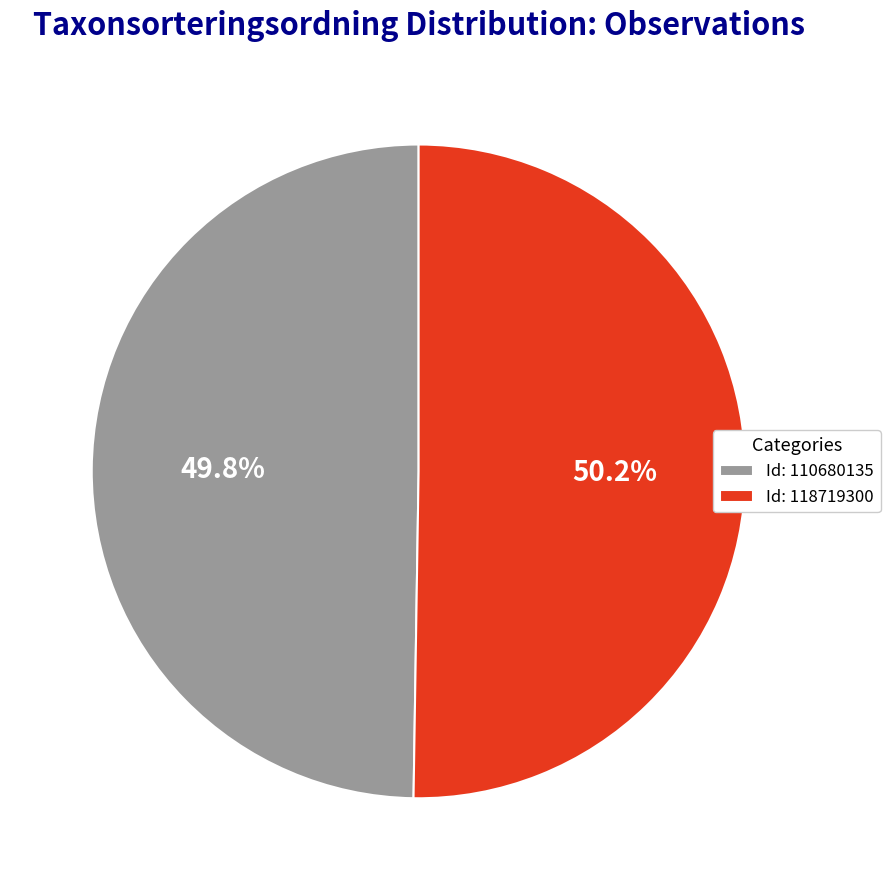

Is there a majority slice in this chart?

Yes